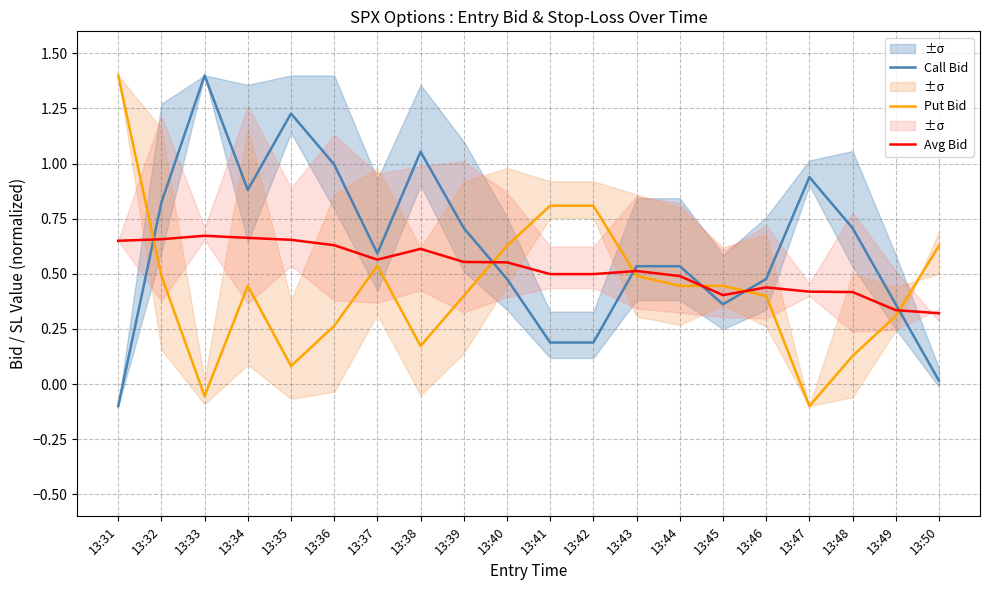

True or false: Avg Bid has more than 0 points higher than both neighbors.

True